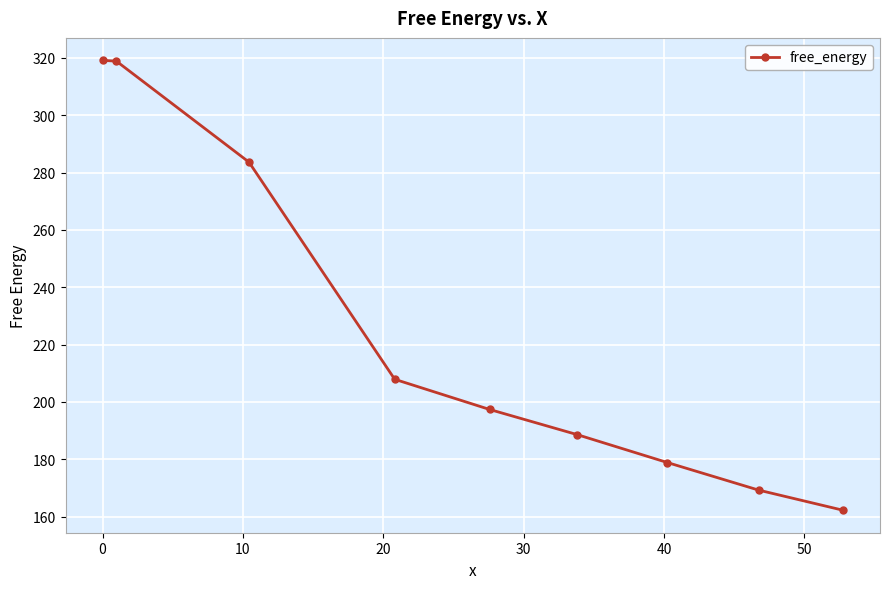

What is the value of the 1st point from the left?

319.1